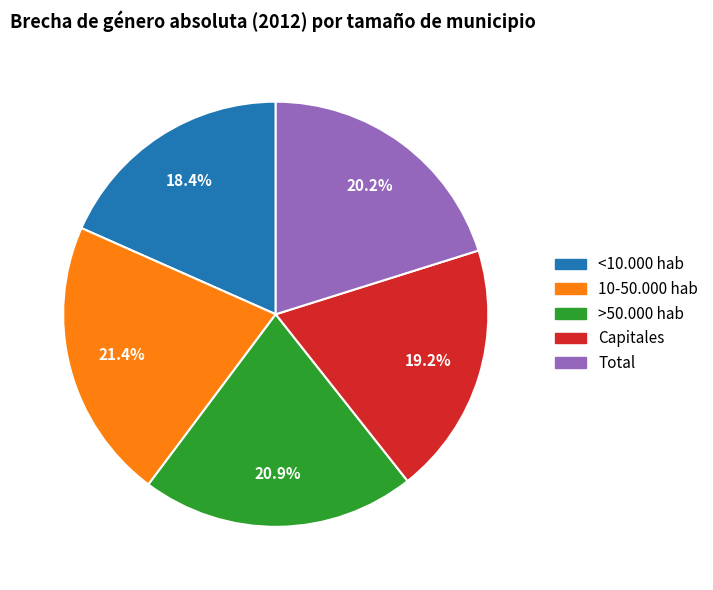

Is <10.000 hab the majority of the pie?

No